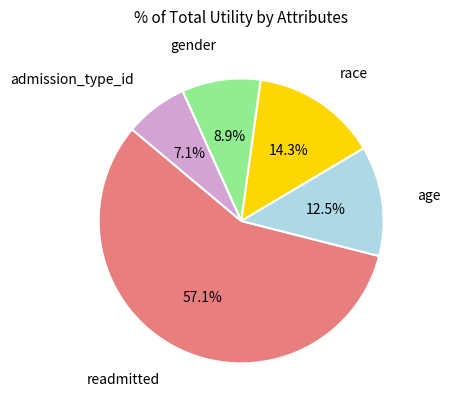

What portion of the pie excludes gender?

91.1%